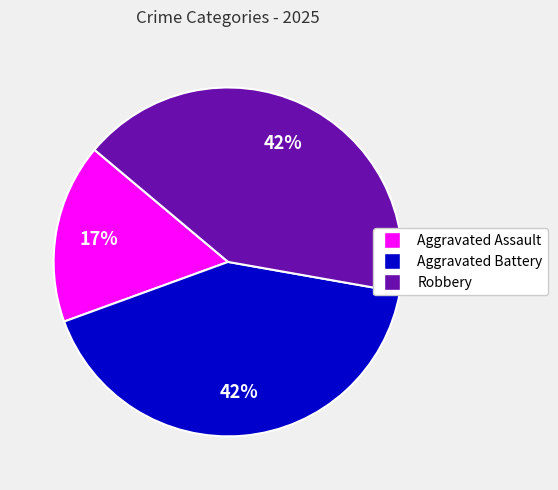

What percentage is the Aggravated Assault slice, to the nearest percent?

17%